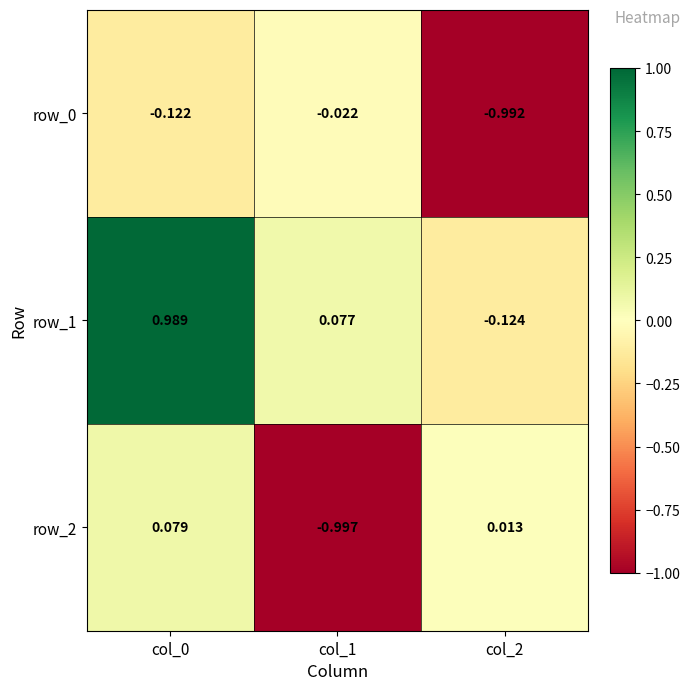

Is the value of row_0 at col_0 greater than the value of row_2 at col_0?

No